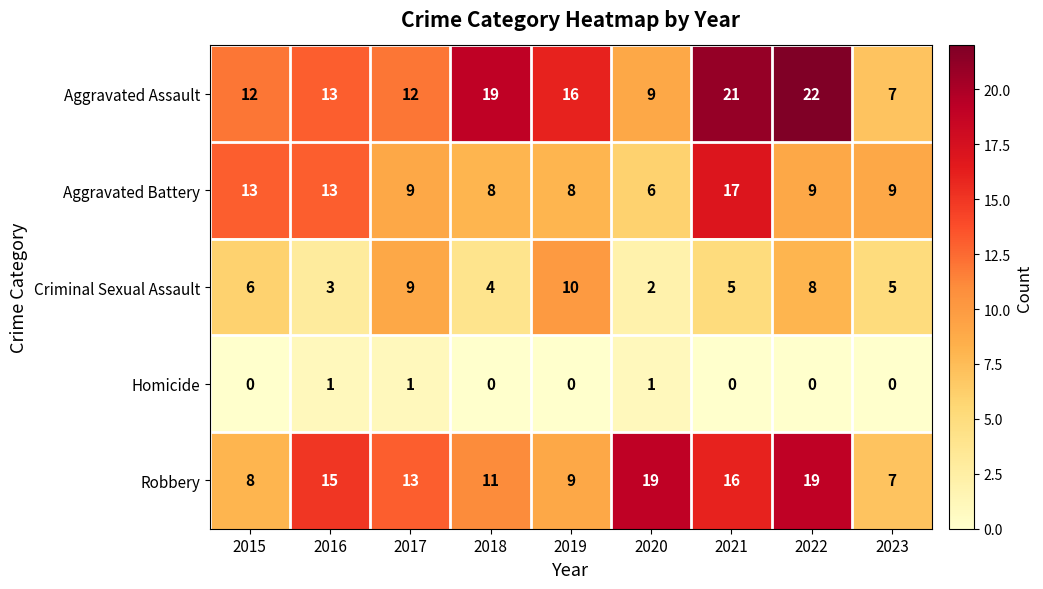

True or false: Aggravated Battery has a value of 9 at 2023.

True